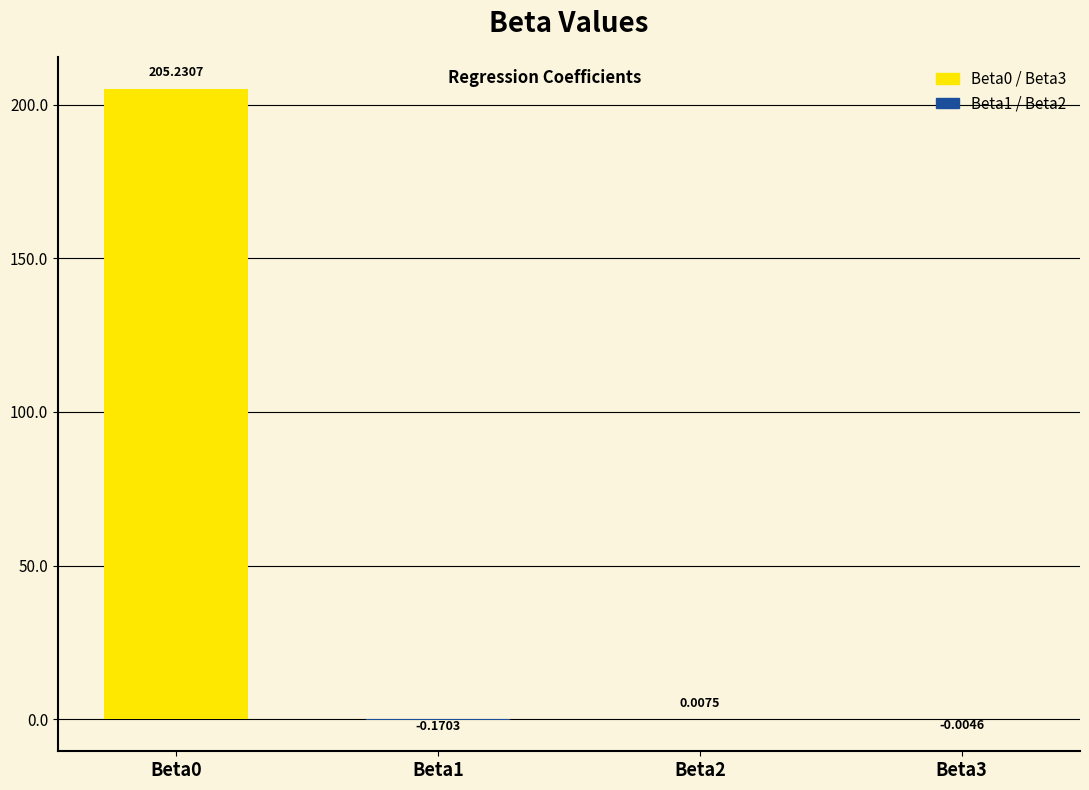

What is the change in value from Beta0 to Beta1?

-205.4